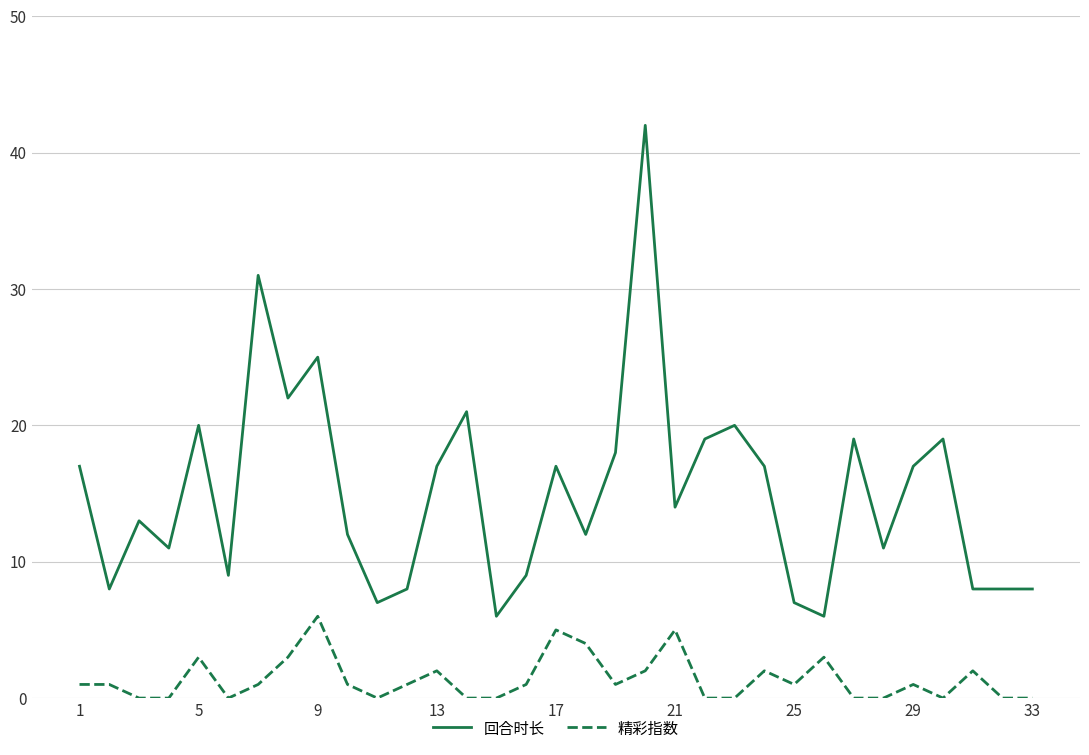

What is the greatest value displayed?

42